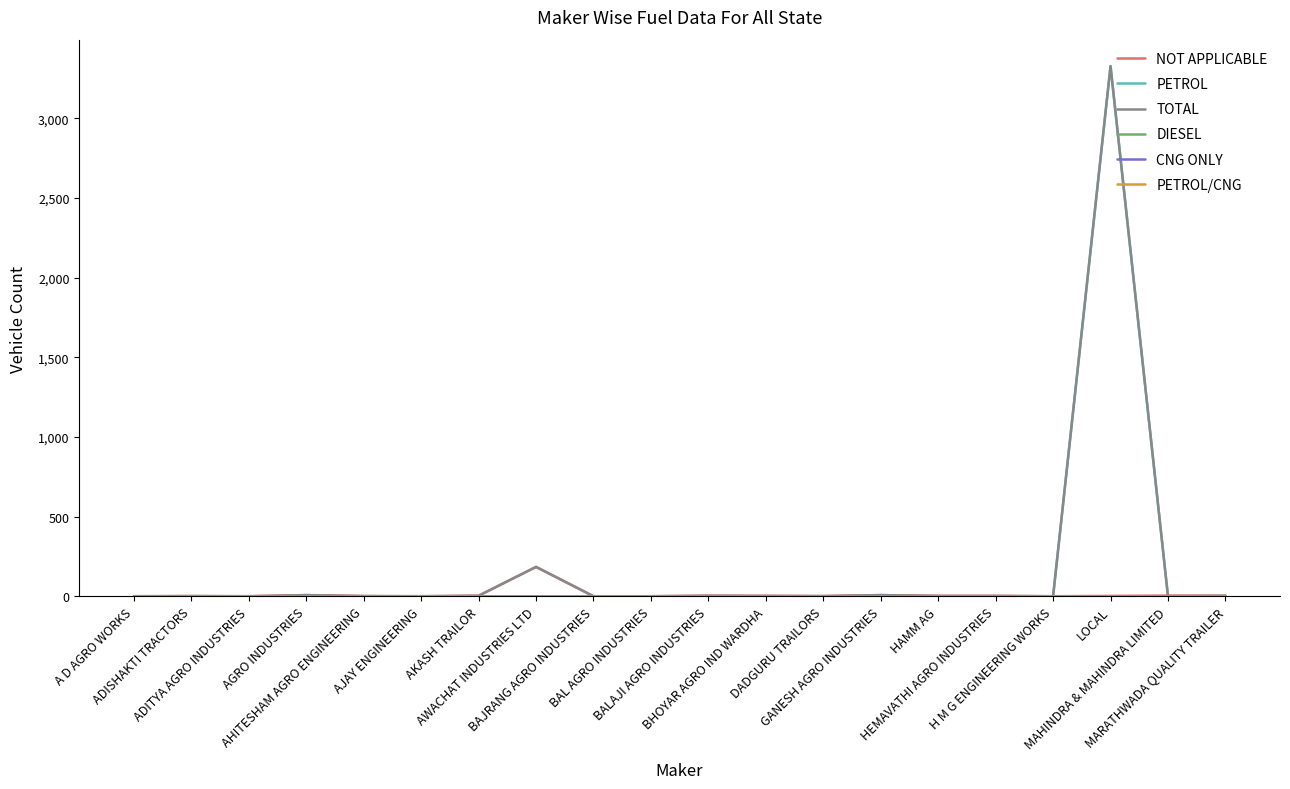

Reading left to right, transcribe all the data shown in this chart.

NOT APPLICABLE: A D AGRO WORKS=1	ADISHAKTI TRACTORS=2	ADITYA AGRO INDUSTRIES=1	AGRO INDUSTRIES=8	AHITESHAM AGRO ENGINEERING=2	AJAY ENGINEERING=1	AKASH TRAILOR=4	AWACHAT INDUSTRIES LTD=185	BAJRANG AGRO INDUSTRIES=1	BAL AGRO INDUSTRIES=1	BALAJI AGRO INDUSTRIES=4	BHOYAR AGRO IND WARDHA=3	DADGURU TRAILORS=2	GANESH AGRO INDUSTRIES=8	HAMM AG=3	HEMAVATHI AGRO INDUSTRIES=3	H M G ENGINEERING WORKS=1	LOCAL=3	MAHINDRA & MAHINDRA LIMITED=5	MARATHWADA QUALITY TRAILER=4
PETROL: A D AGRO WORKS=0	ADISHAKTI TRACTORS=0	ADITYA AGRO INDUSTRIES=0	AGRO INDUSTRIES=0	AHITESHAM AGRO ENGINEERING=0	AJAY ENGINEERING=0	AKASH TRAILOR=0	AWACHAT INDUSTRIES LTD=0	BAJRANG AGRO INDUSTRIES=0	BAL AGRO INDUSTRIES=0	BALAJI AGRO INDUSTRIES=0	BHOYAR AGRO IND WARDHA=0	DADGURU TRAILORS=0	GANESH AGRO INDUSTRIES=0	HAMM AG=0	HEMAVATHI AGRO INDUSTRIES=0	H M G ENGINEERING WORKS=0	LOCAL=3328	MAHINDRA & MAHINDRA LIMITED=0	MARATHWADA QUALITY TRAILER=0
TOTAL: A D AGRO WORKS=1	ADISHAKTI TRACTORS=2	ADITYA AGRO INDUSTRIES=1	AGRO INDUSTRIES=8	AHITESHAM AGRO ENGINEERING=2	AJAY ENGINEERING=1	AKASH TRAILOR=4	AWACHAT INDUSTRIES LTD=185	BAJRANG AGRO INDUSTRIES=1	BAL AGRO INDUSTRIES=1	BALAJI AGRO INDUSTRIES=4	BHOYAR AGRO IND WARDHA=3	DADGURU TRAILORS=2	GANESH AGRO INDUSTRIES=8	HAMM AG=3	HEMAVATHI AGRO INDUSTRIES=3	H M G ENGINEERING WORKS=1	LOCAL=3328	MAHINDRA & MAHINDRA LIMITED=1	MARATHWADA QUALITY TRAILER=4
DIESEL: A D AGRO WORKS=0	ADISHAKTI TRACTORS=0	ADITYA AGRO INDUSTRIES=0	AGRO INDUSTRIES=0	AHITESHAM AGRO ENGINEERING=0	AJAY ENGINEERING=0	AKASH TRAILOR=0	AWACHAT INDUSTRIES LTD=0	BAJRANG AGRO INDUSTRIES=0	BAL AGRO INDUSTRIES=0	BALAJI AGRO INDUSTRIES=0	BHOYAR AGRO IND WARDHA=0	DADGURU TRAILORS=0	GANESH AGRO INDUSTRIES=0	HAMM AG=0	HEMAVATHI AGRO INDUSTRIES=0	H M G ENGINEERING WORKS=0	LOCAL=0	MAHINDRA & MAHINDRA LIMITED=0	MARATHWADA QUALITY TRAILER=0
CNG ONLY: A D AGRO WORKS=0	ADISHAKTI TRACTORS=0	ADITYA AGRO INDUSTRIES=0	AGRO INDUSTRIES=0	AHITESHAM AGRO ENGINEERING=0	AJAY ENGINEERING=0	AKASH TRAILOR=0	AWACHAT INDUSTRIES LTD=0	BAJRANG AGRO INDUSTRIES=0	BAL AGRO INDUSTRIES=0	BALAJI AGRO INDUSTRIES=0	BHOYAR AGRO IND WARDHA=0	DADGURU TRAILORS=0	GANESH AGRO INDUSTRIES=0	HAMM AG=0	HEMAVATHI AGRO INDUSTRIES=0	H M G ENGINEERING WORKS=0	LOCAL=0	MAHINDRA & MAHINDRA LIMITED=0	MARATHWADA QUALITY TRAILER=0
PETROL/CNG: A D AGRO WORKS=0	ADISHAKTI TRACTORS=0	ADITYA AGRO INDUSTRIES=0	AGRO INDUSTRIES=0	AHITESHAM AGRO ENGINEERING=0	AJAY ENGINEERING=0	AKASH TRAILOR=0	AWACHAT INDUSTRIES LTD=0	BAJRANG AGRO INDUSTRIES=0	BAL AGRO INDUSTRIES=0	BALAJI AGRO INDUSTRIES=0	BHOYAR AGRO IND WARDHA=0	DADGURU TRAILORS=0	GANESH AGRO INDUSTRIES=0	HAMM AG=0	HEMAVATHI AGRO INDUSTRIES=0	H M G ENGINEERING WORKS=0	LOCAL=0	MAHINDRA & MAHINDRA LIMITED=0	MARATHWADA QUALITY TRAILER=0